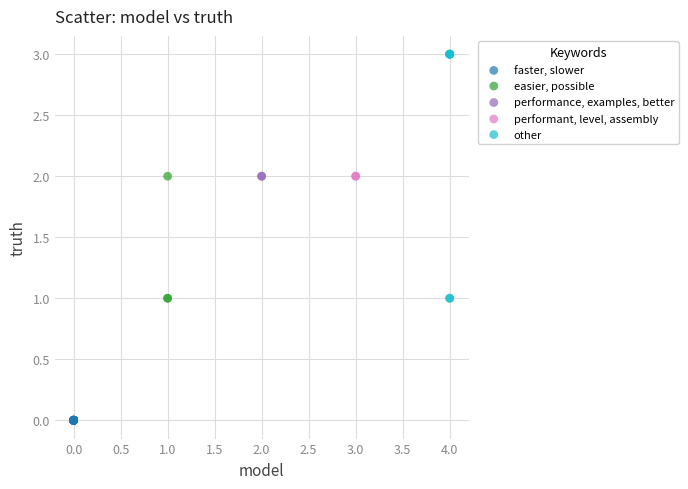

Which series contains the highest Y value?

other